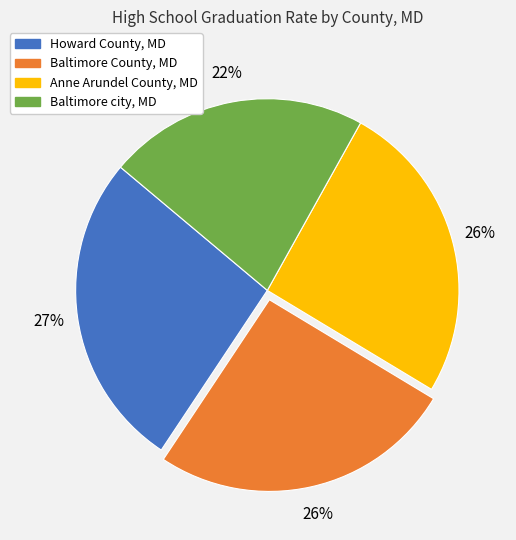

To the nearest percent, what portion does Baltimore County, MD represent?

26%